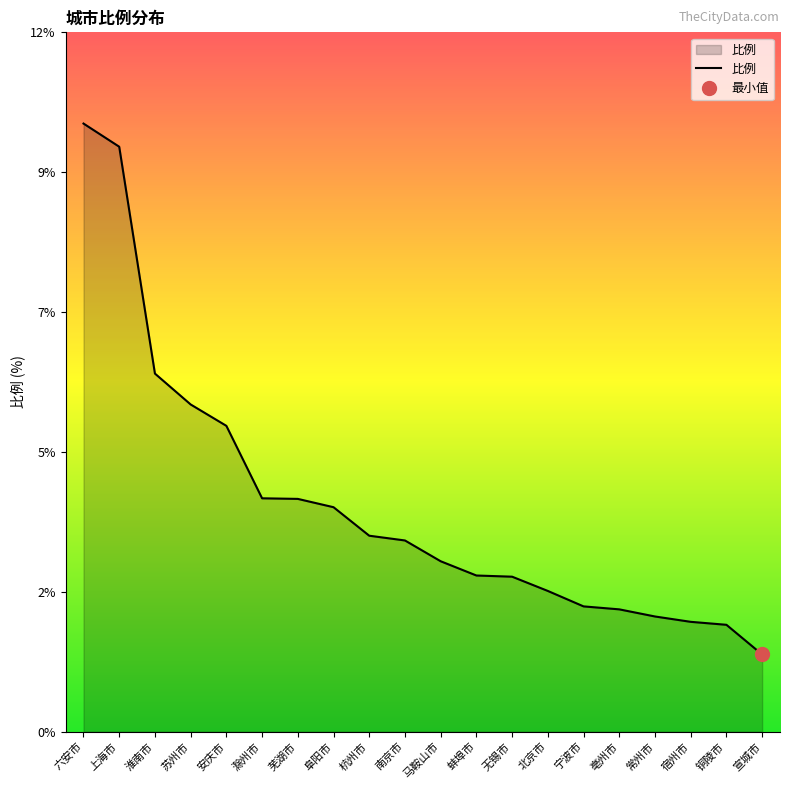

What is the sum of all values?

76.5